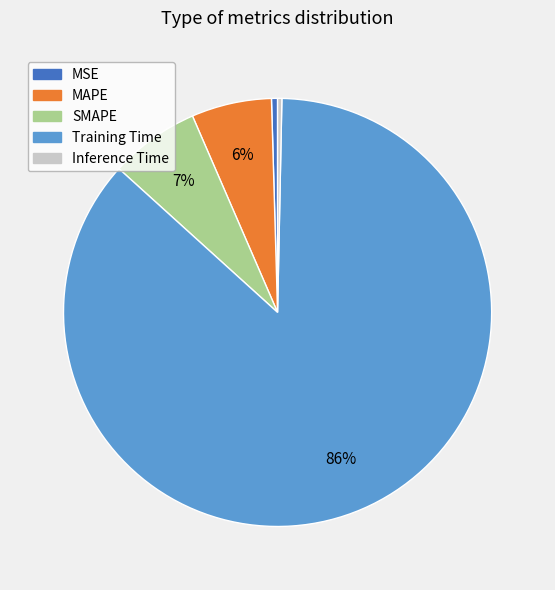

To the nearest percent, what percentage of the pie is MAPE?

6%